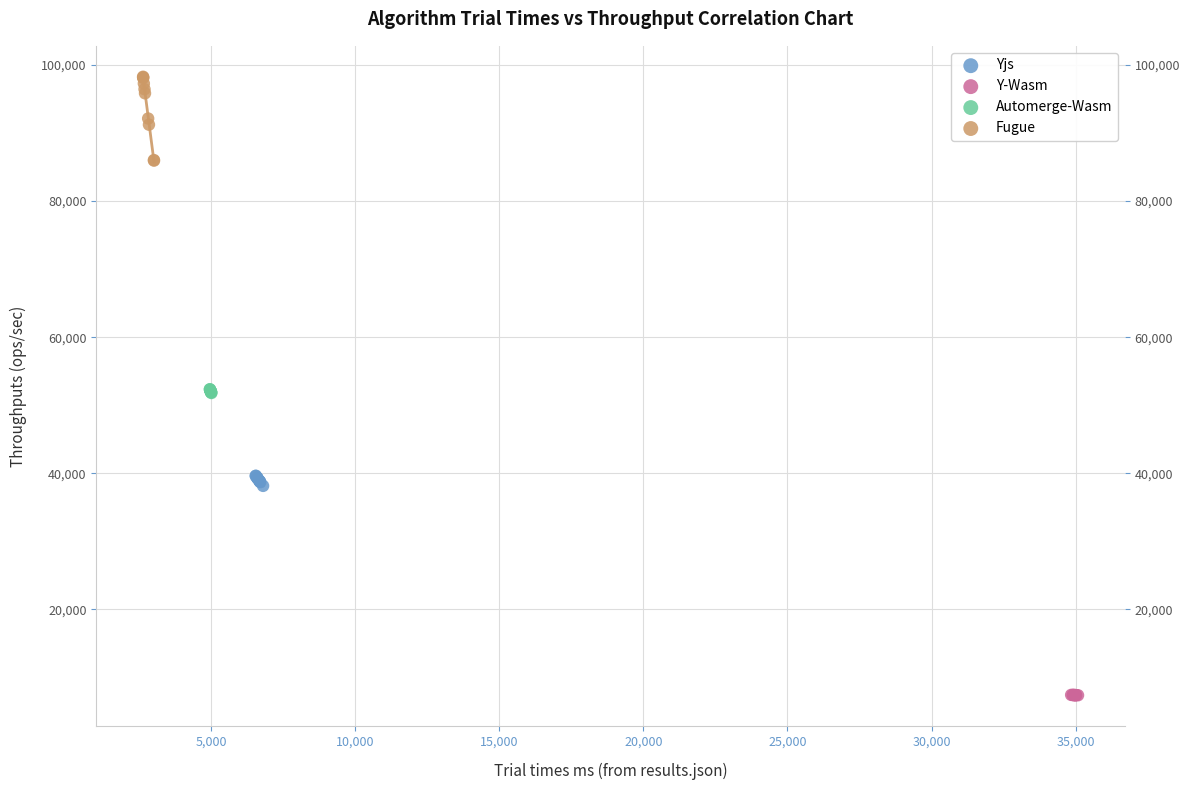

Which series contains the lowest Y value?

Y-Wasm